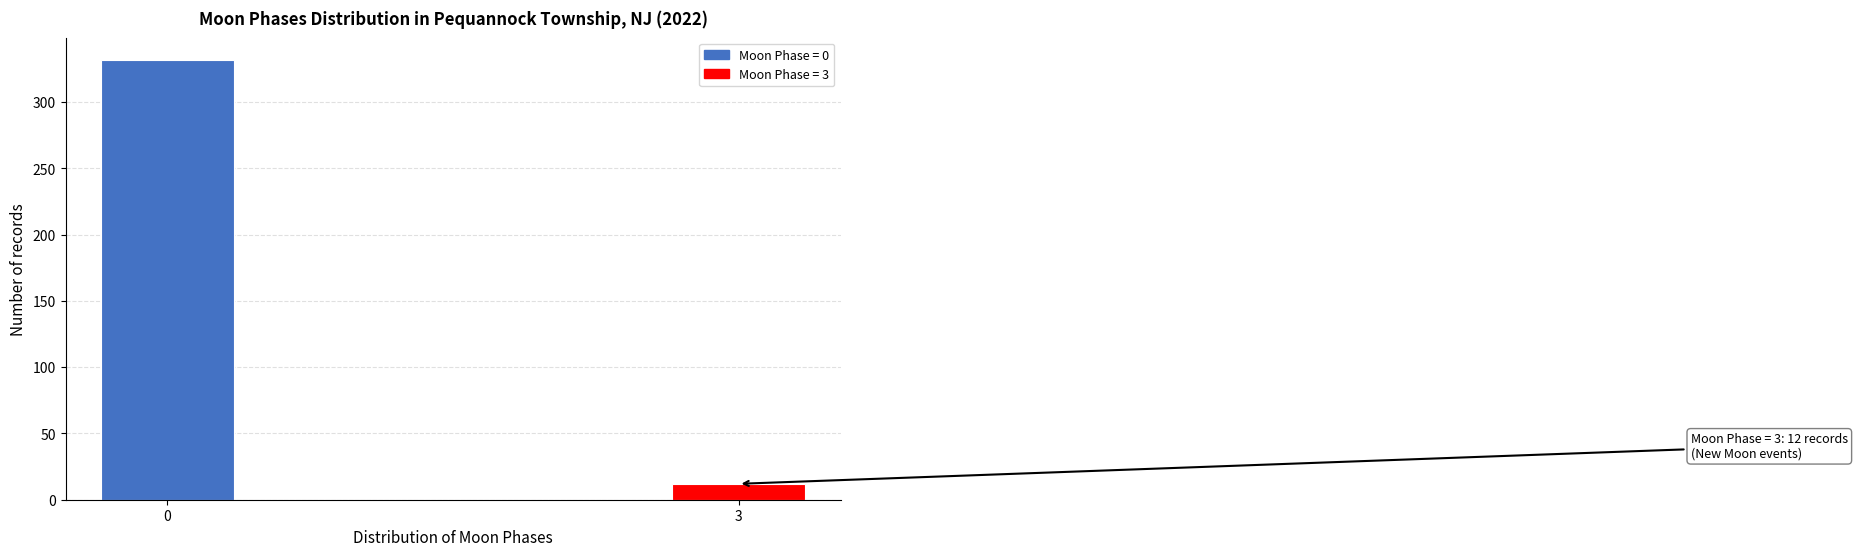

Reading right to left, transcribe all the data shown in this chart.

12	332